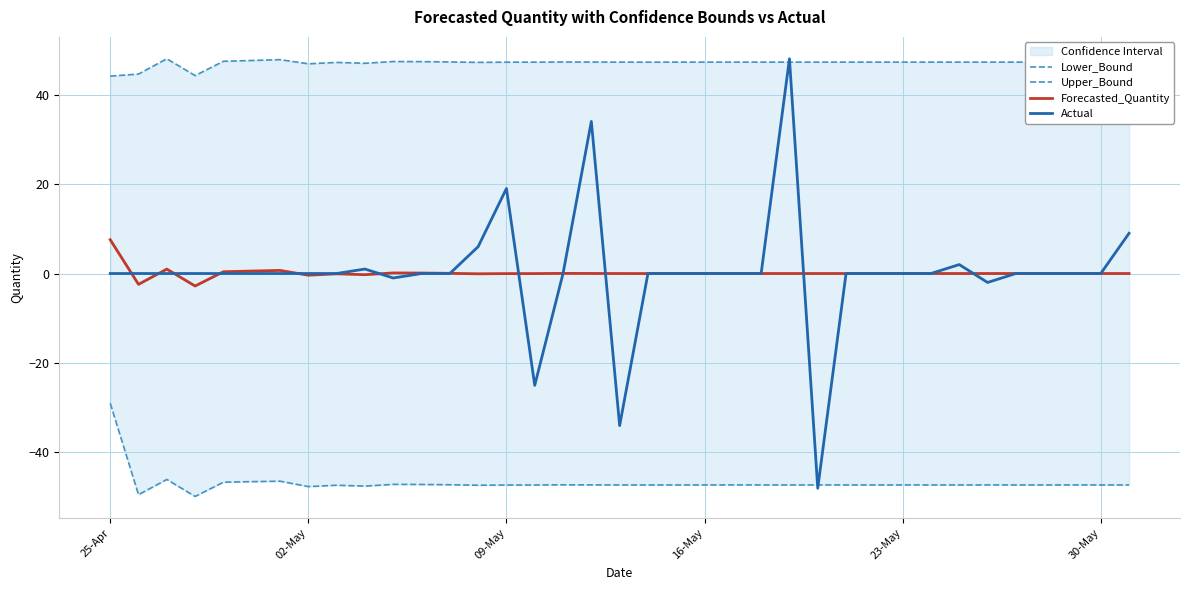

Does the chart have visible grid lines?

Yes